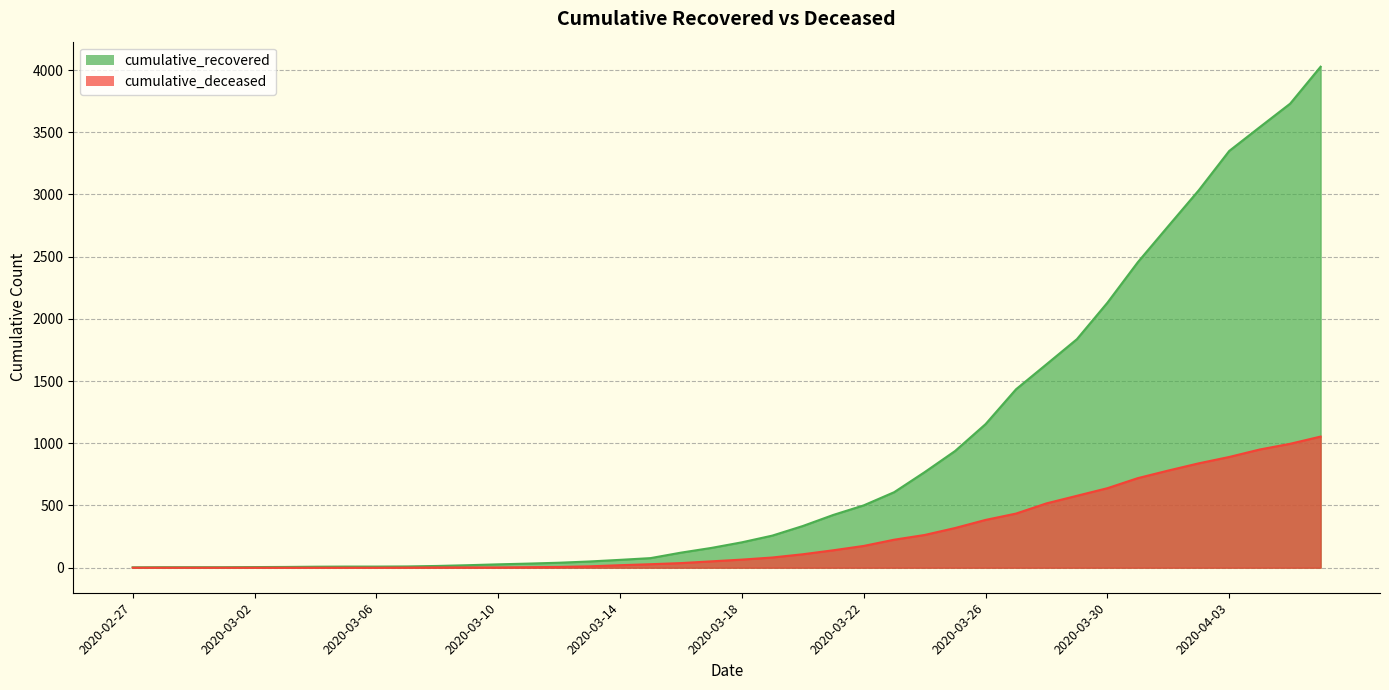

How many lines are shown in the chart?

2